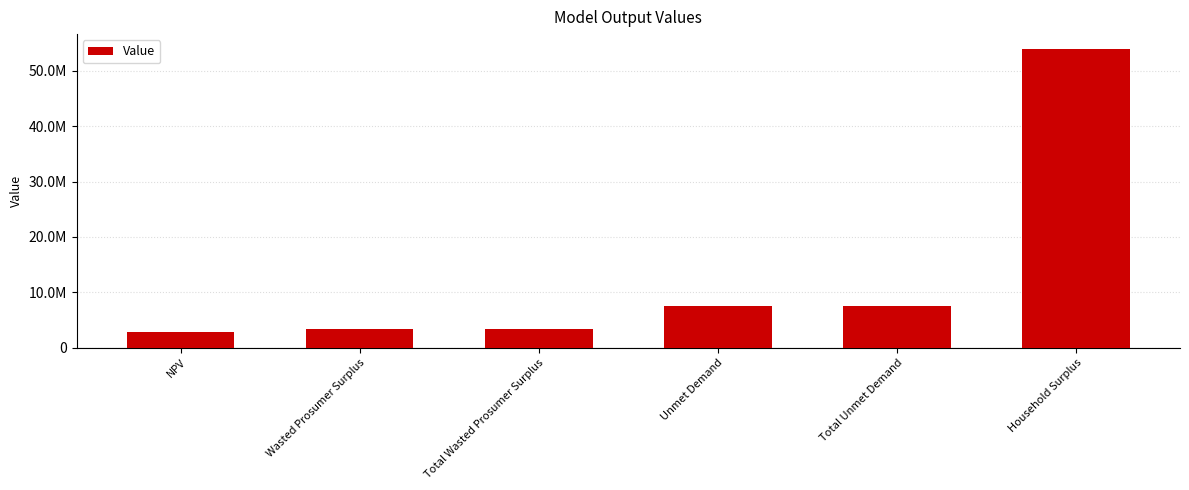

Reading left to right, extract all data points from this chart.

2822916.7	3330612.2	3330612.2	7505902.4	7505902.4	53907334.8